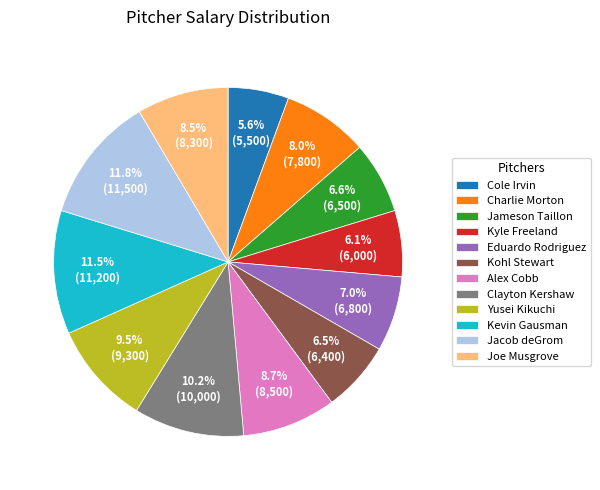

The Joe Musgrove slice represents 1% of the pie. True or false?

False